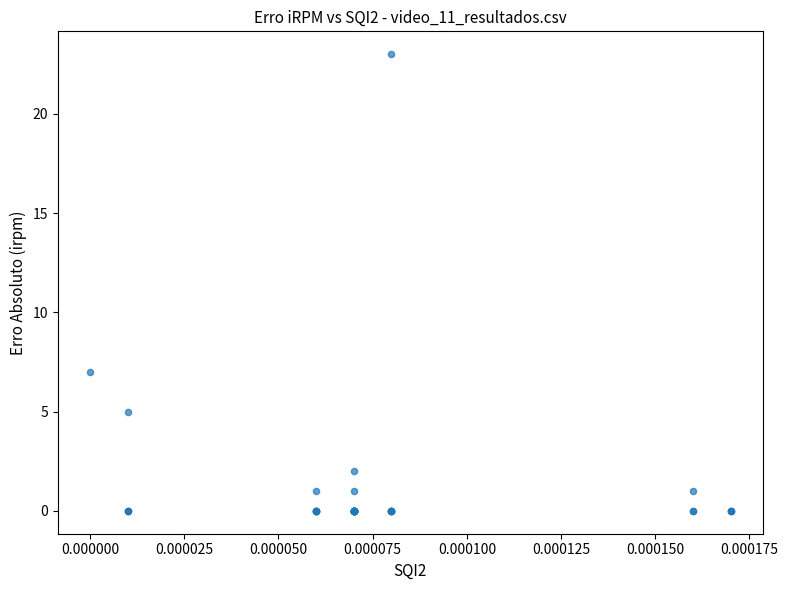

What Y value in the scatter plot is closest to 11?

7